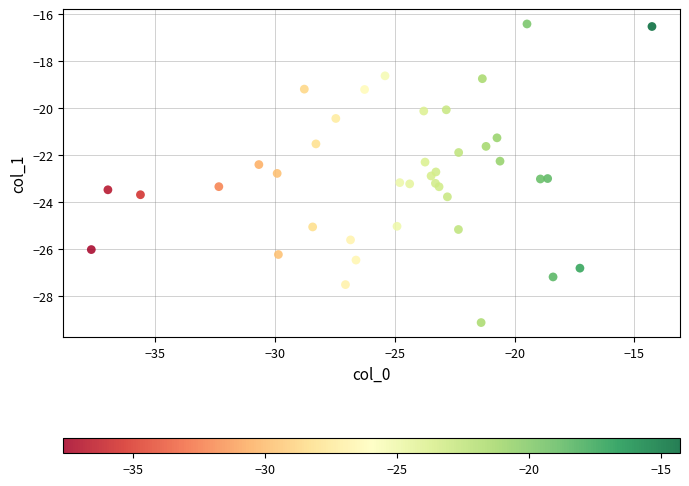

What is the range of X values (max minus min)?

23.4